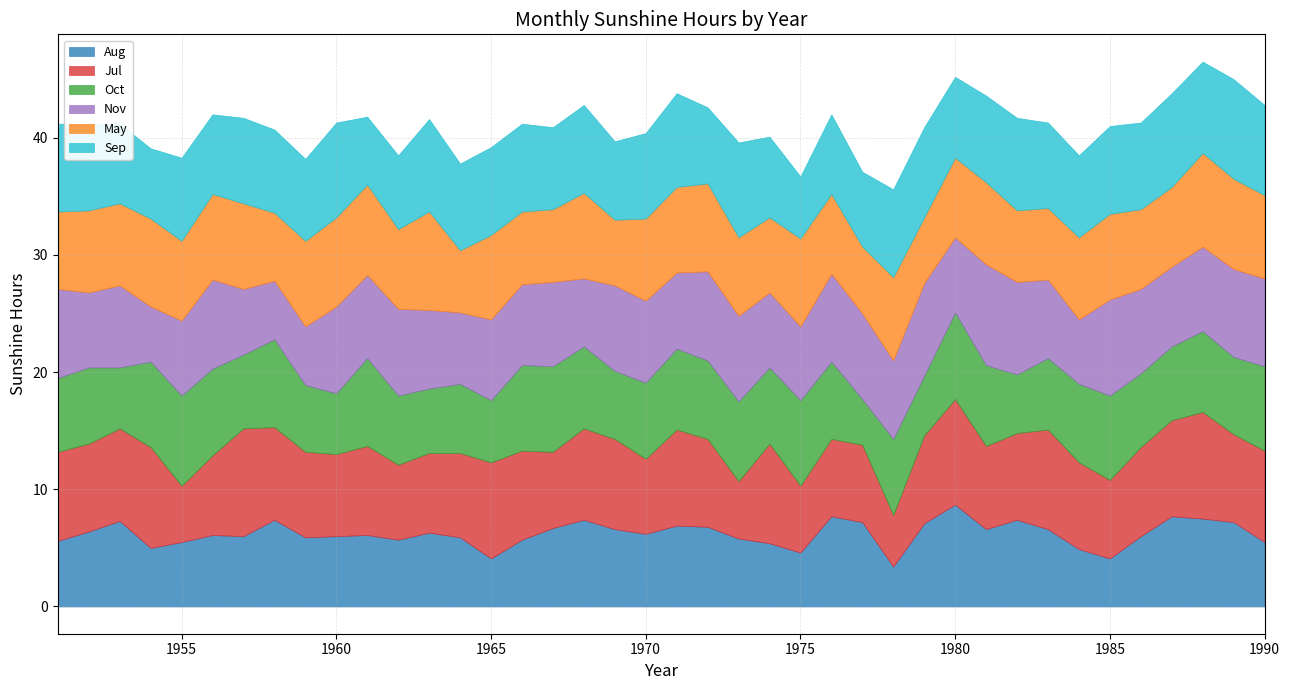

Which series has the widest spread of values?

Aug